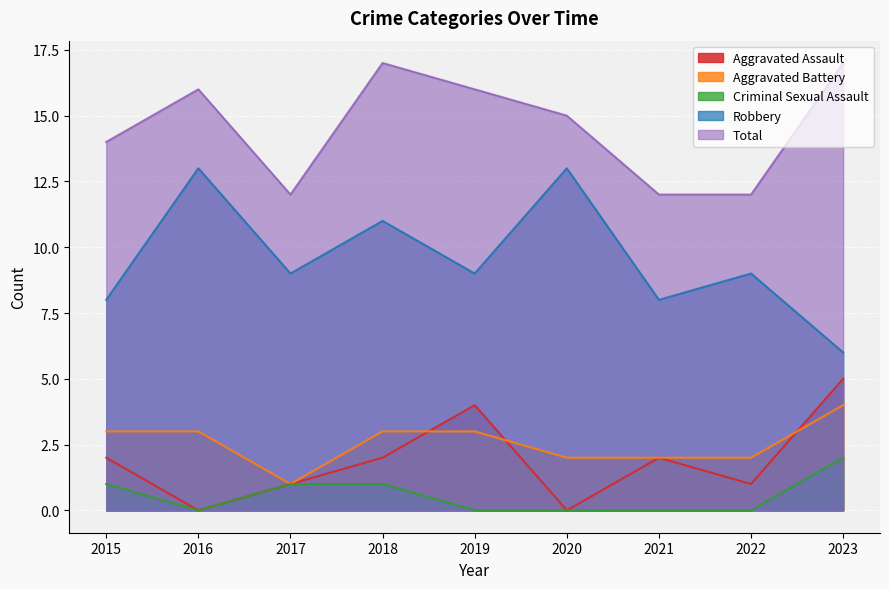

What is the greatest value displayed?

17